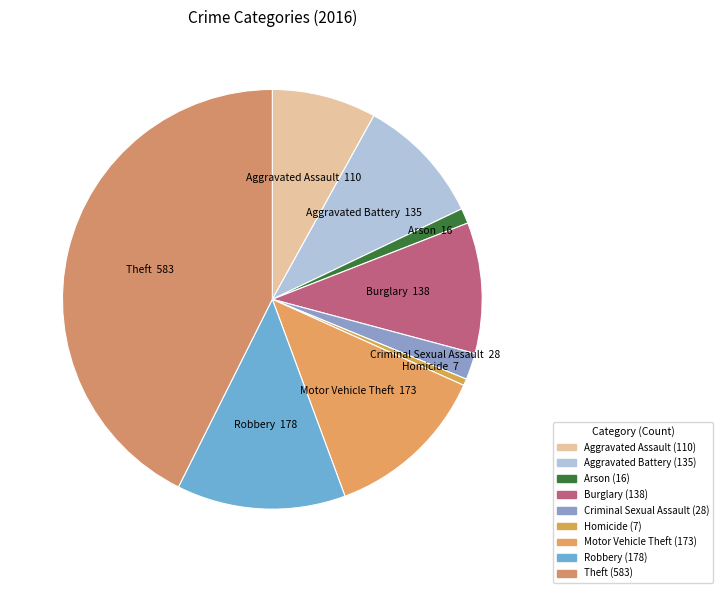

Does any single category account for the majority?

No